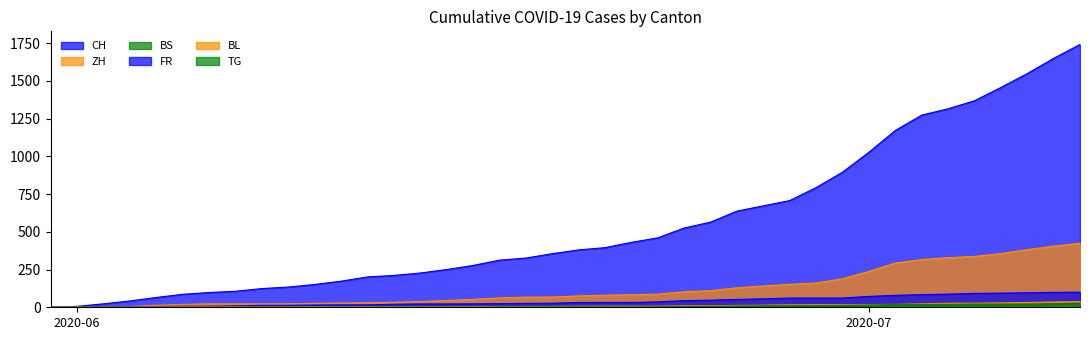

Which category has the lowest value in the BL series?

2020-06